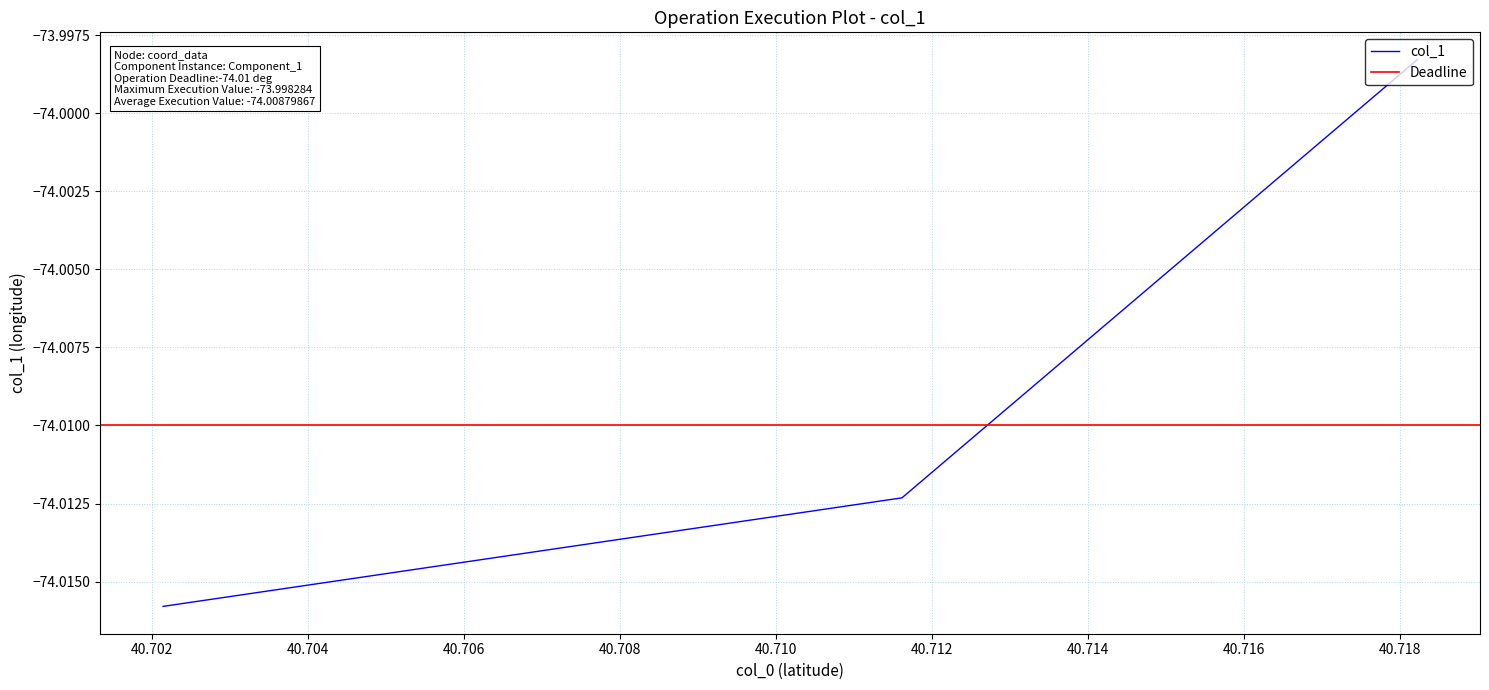

What is the sum of all values?

-222.0